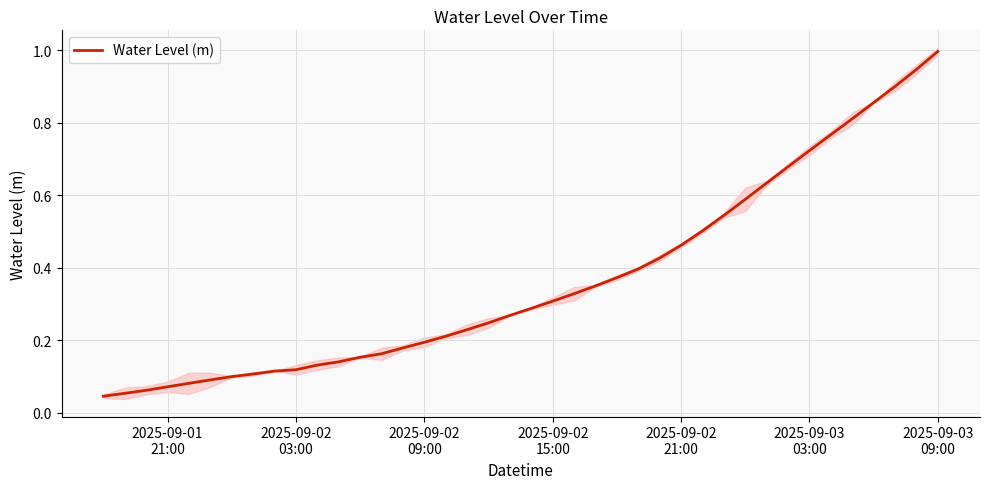

What is the maximum value for Water Level (m)?

1.0